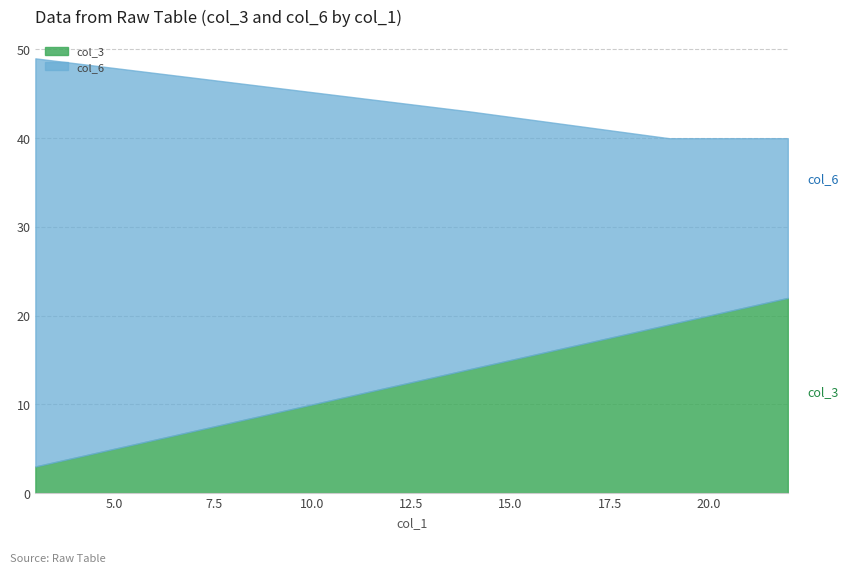

What are all the series names shown in the legend?

col_3, col_6